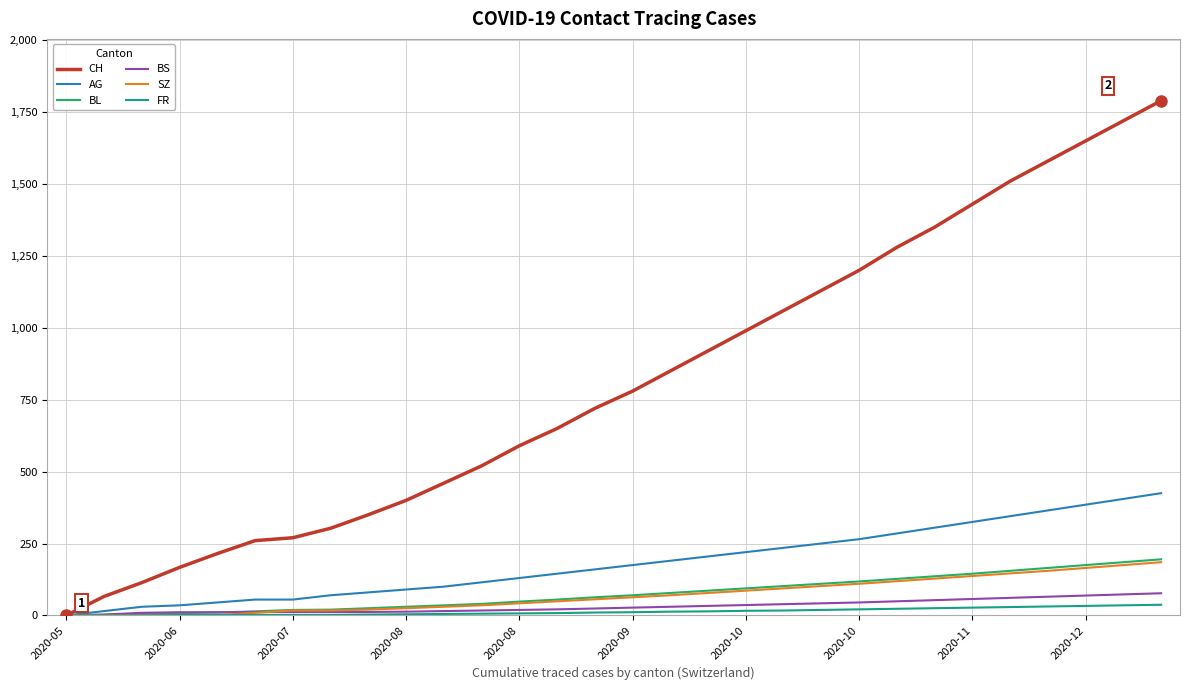

What are all the series names shown in the legend?

CH, AG, BL, BS, SZ, FR